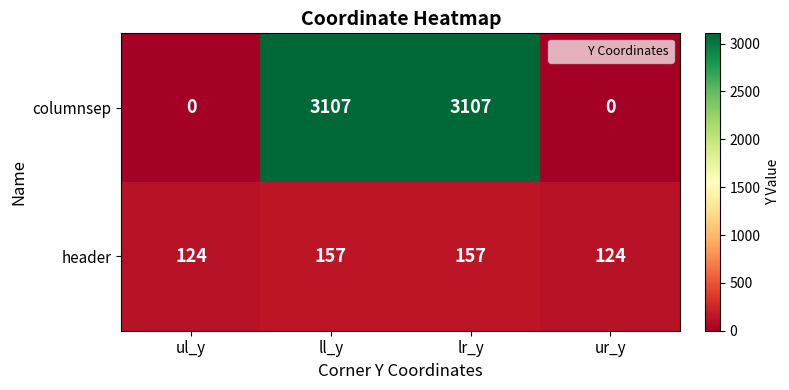

Which series changed the most between lr_y and ur_y?

columnsep